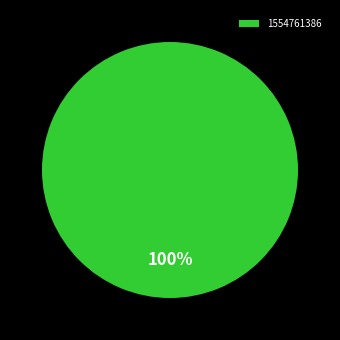

Is it true that 1554761386 is 100% of the pie?

True